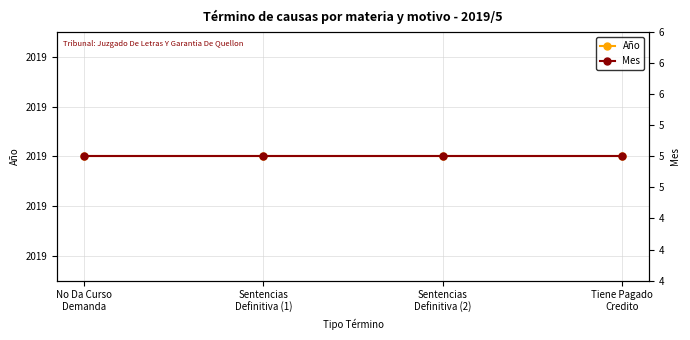

List the series in order of their overall mean, lowest first.

Mes, Año